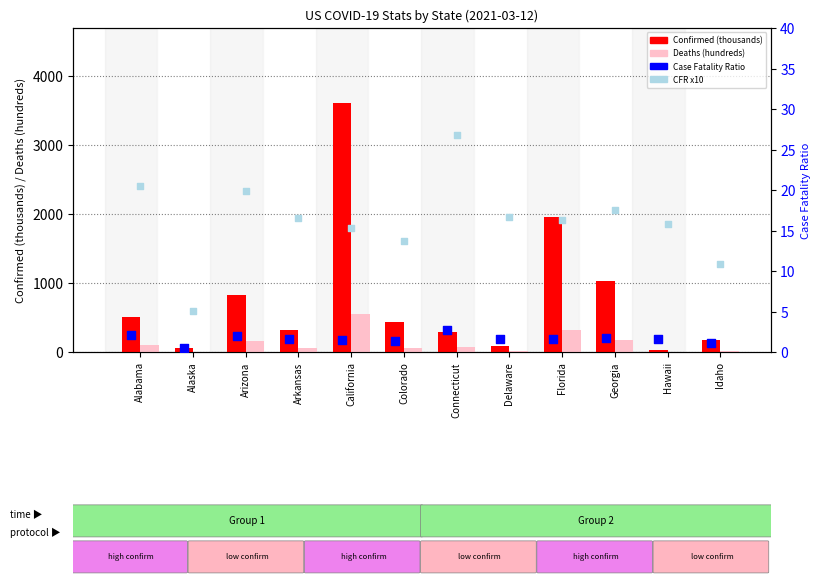

What is the total value across all series at Alaska?

68.8